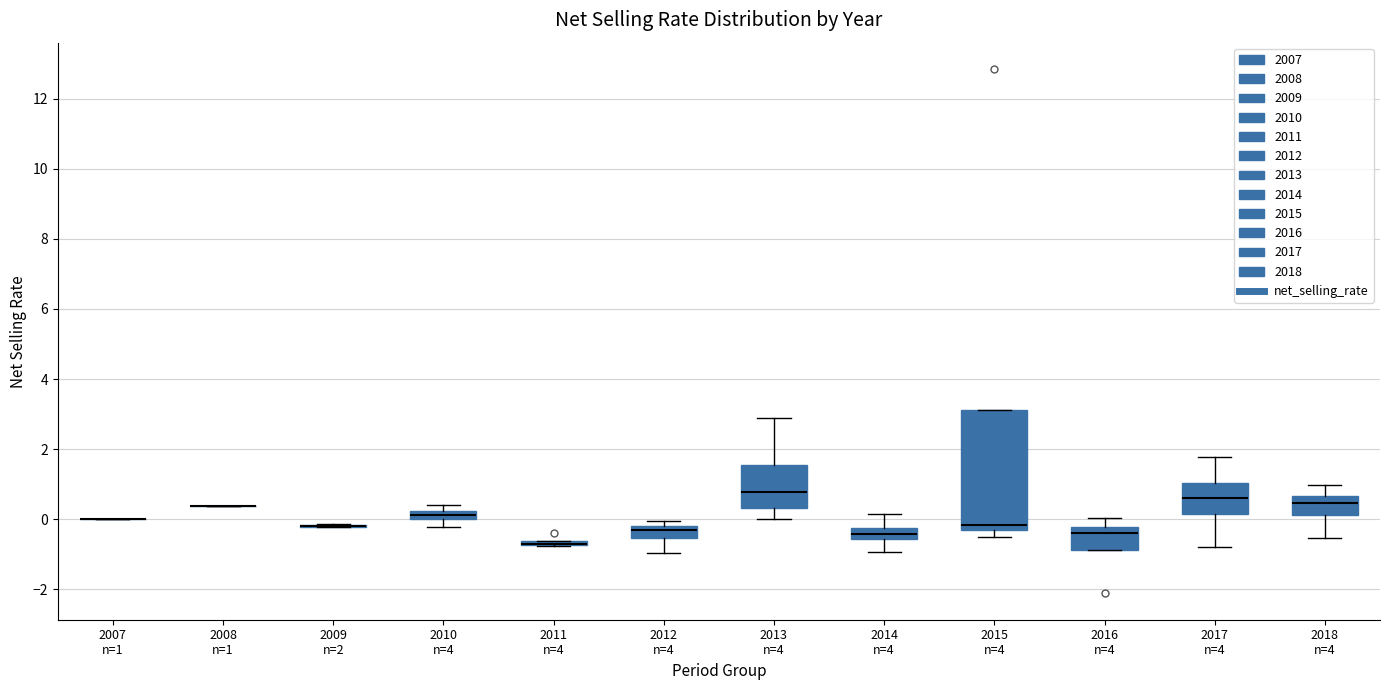

Where does the upper whisker of the box for 2017 n=4 end on the y-axis? The values are not printed on the chart, so give them approximately, as read against the axis.

1.8